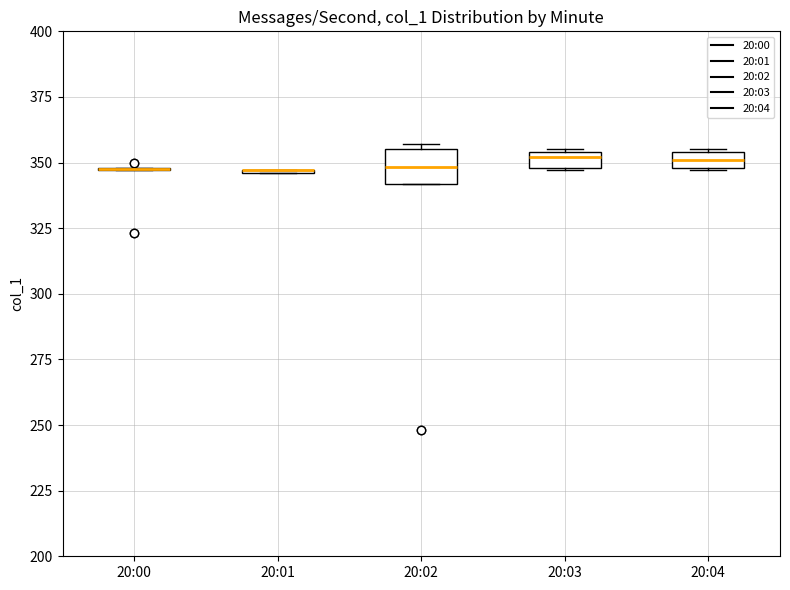

Where is the upper edge of the box for 20:04 on the y-axis? The values are not printed on the chart, so give them approximately, as read against the axis.

355